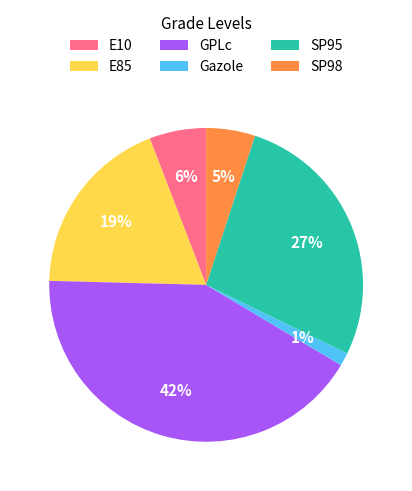

What is the smallest slice in the pie chart?

Gazole